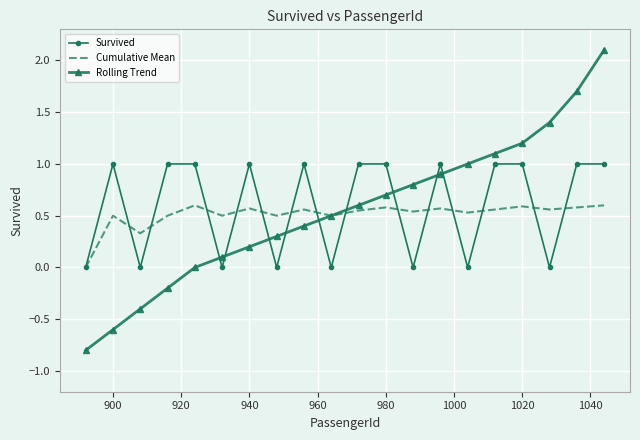

What is the maximum value for Rolling Trend?

2.1